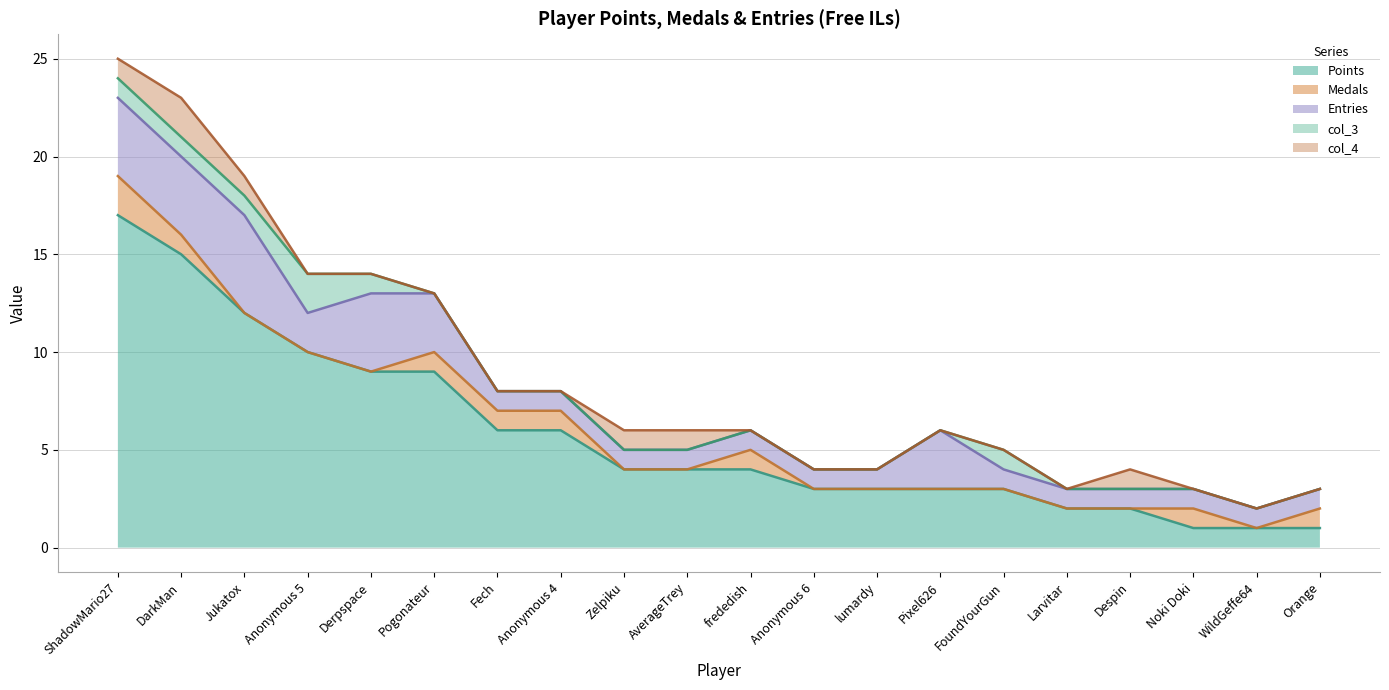

True or false: col_3 has a value of 0 at Zelpiku.

True